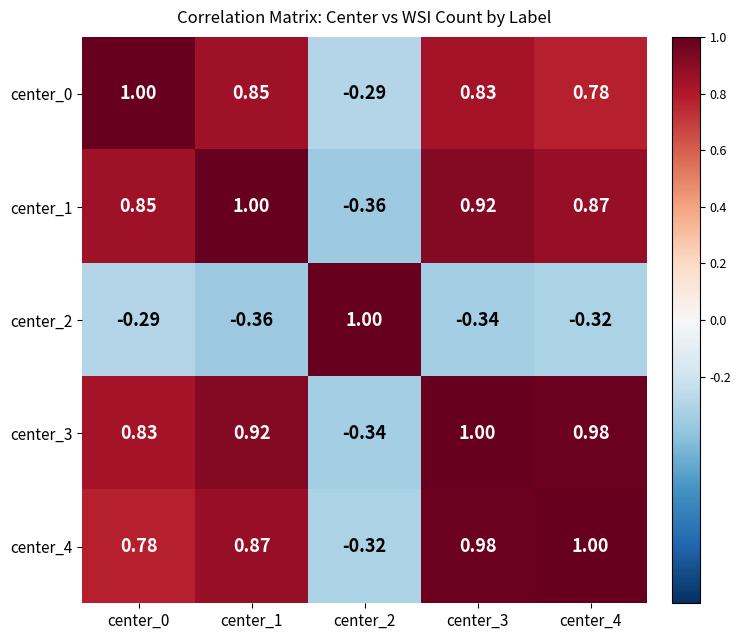

Which series has the largest total across all categories?

center_3